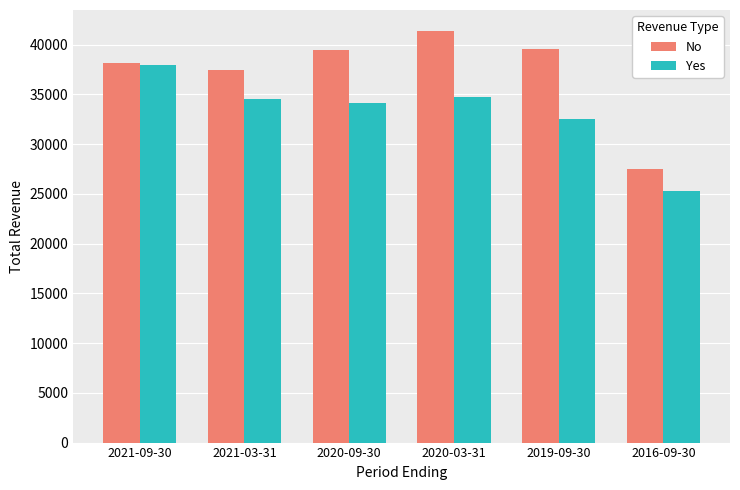

How many bars are there in each group?

2